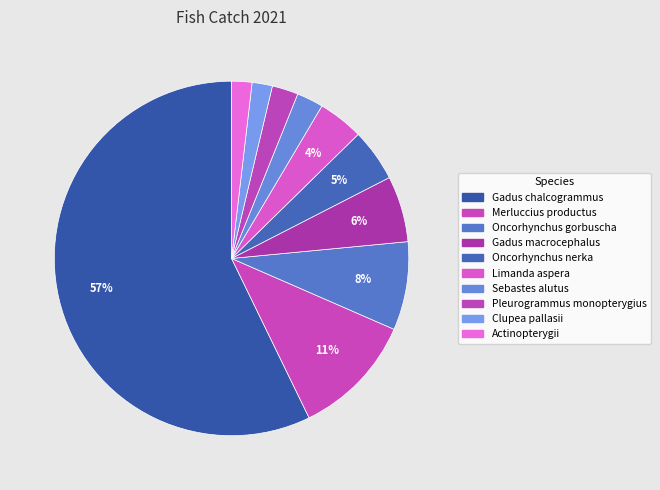

To the nearest percent, what is the difference between the largest and smallest slice percentages?

55%